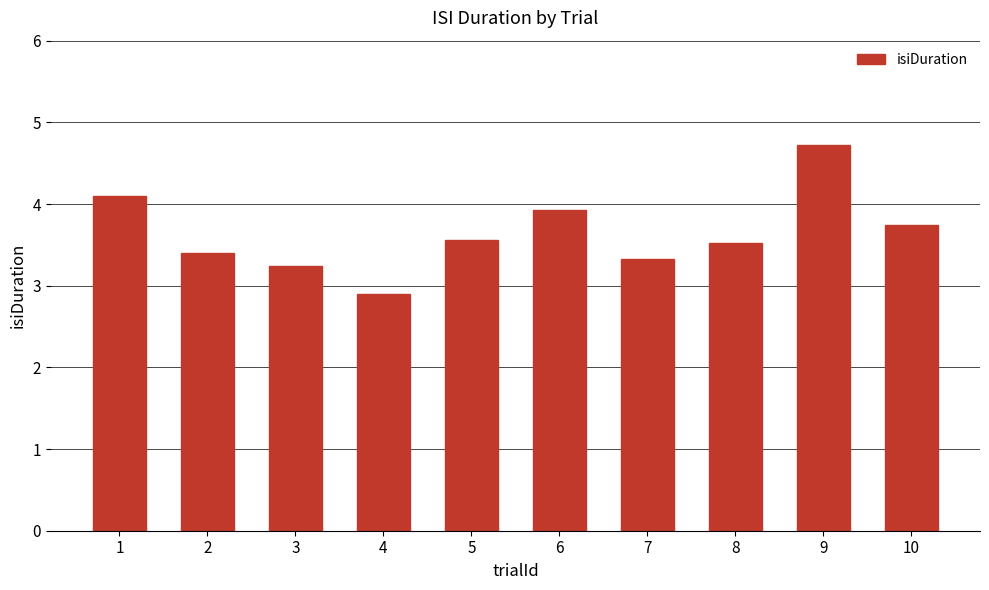

What is the difference between the values at 6 and 9?

0.8